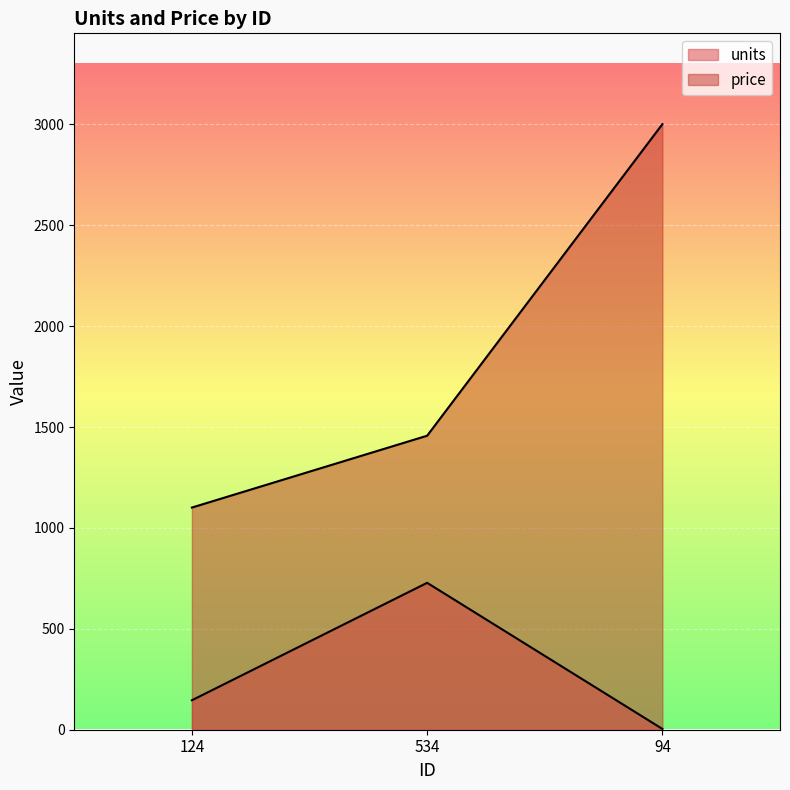

Count the price values in the range 1101 to 3001.

3